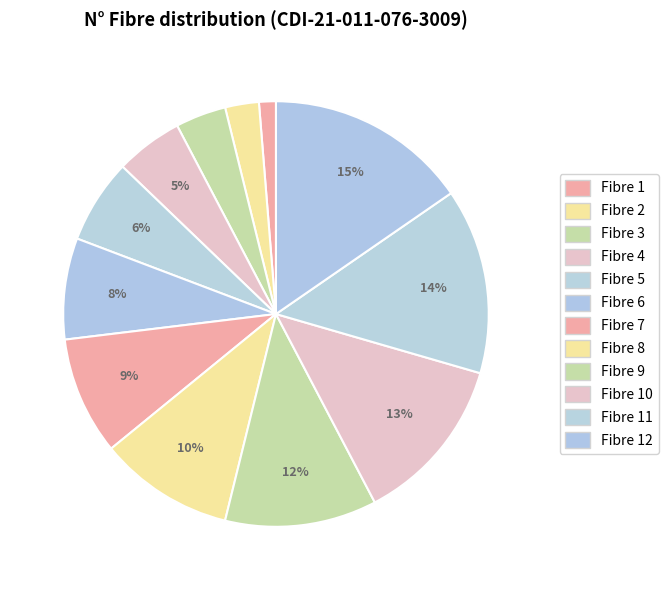

Count the number of slices in the pie.

12